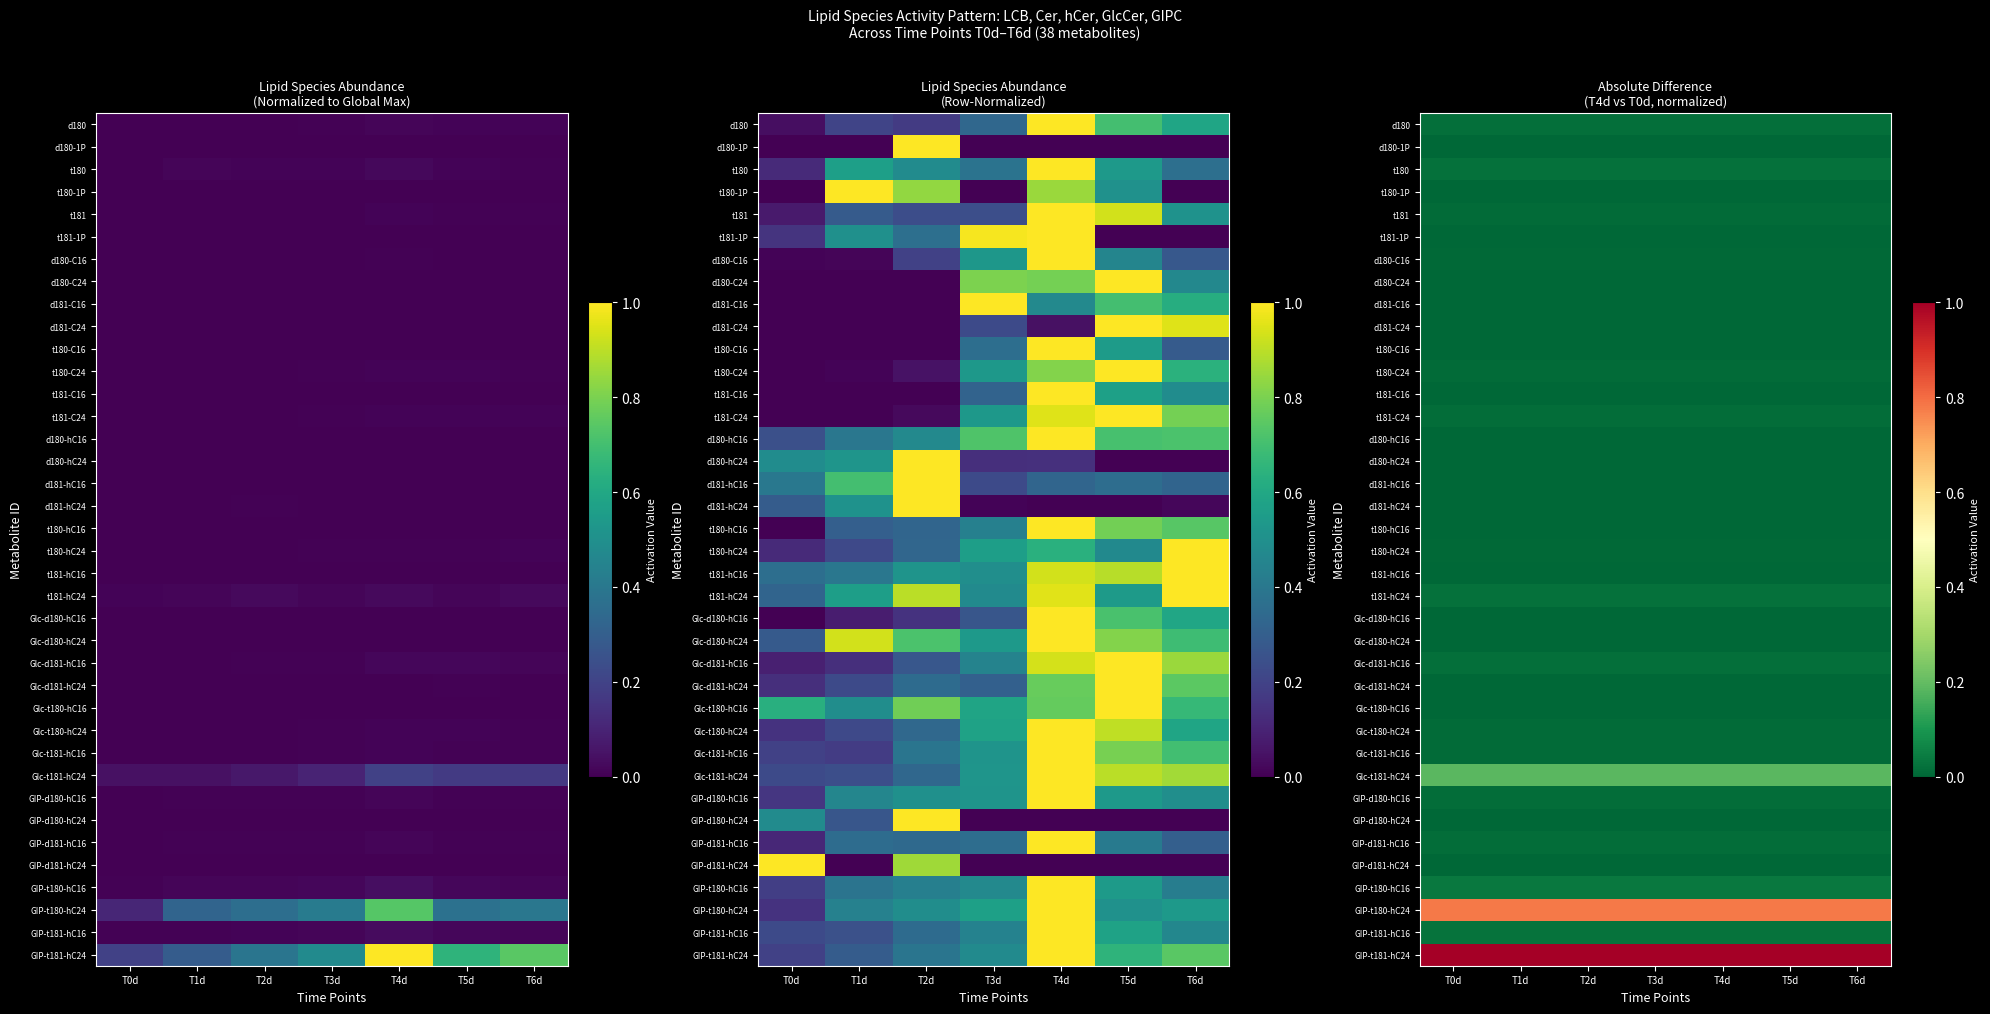

Is it true that GIP-t181-hC16 equals 0.0 at T1d?

False